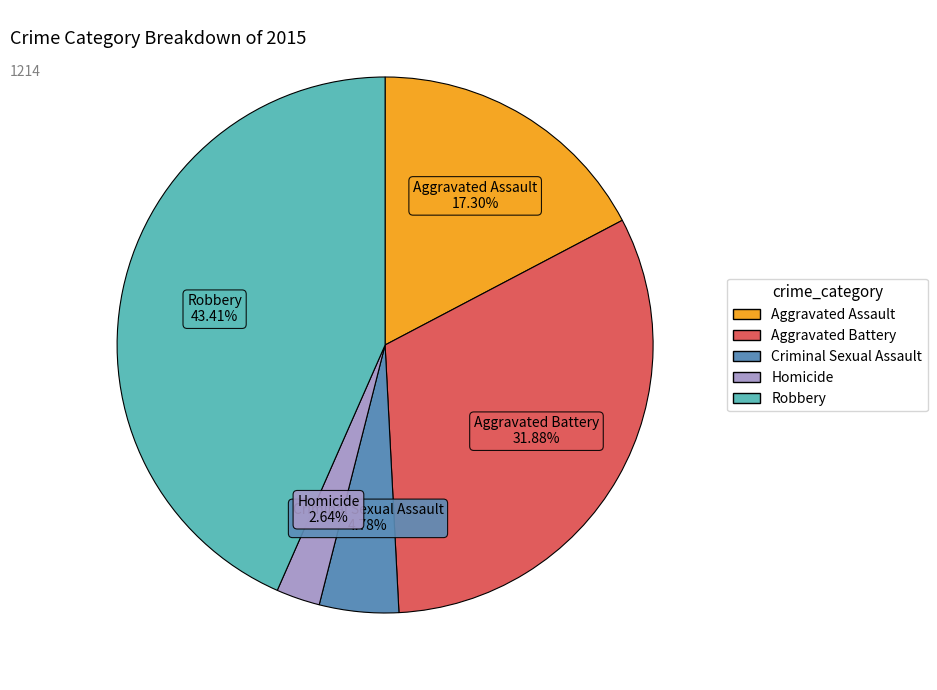

What percentage is the Aggravated Assault slice, to the nearest percent?

17%